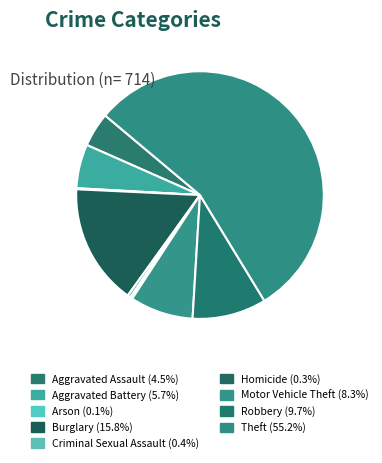

Is it true that Theft is 55% of the pie?

True